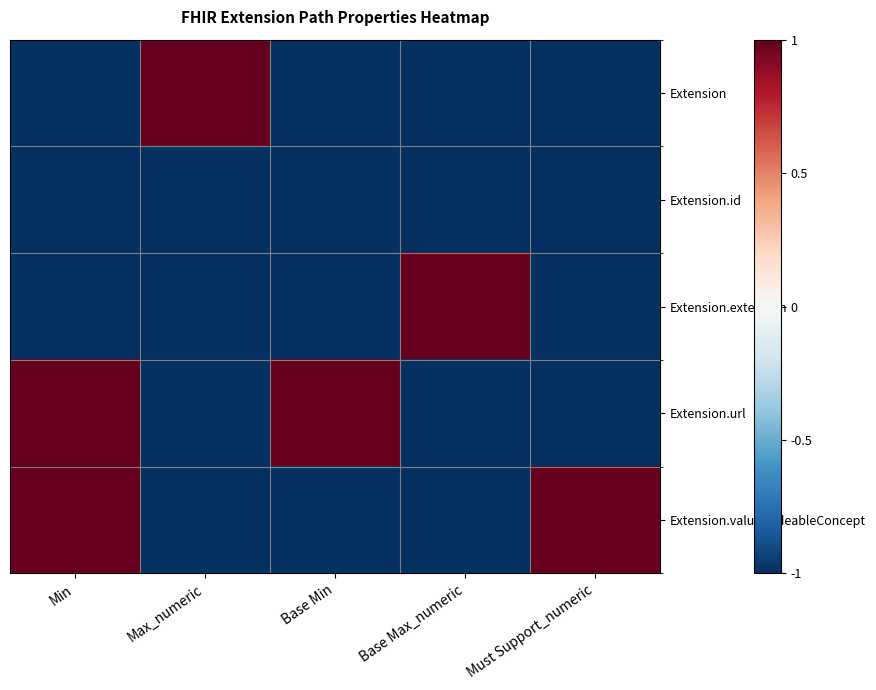

Which series has the largest range (max minus min)?

Extension